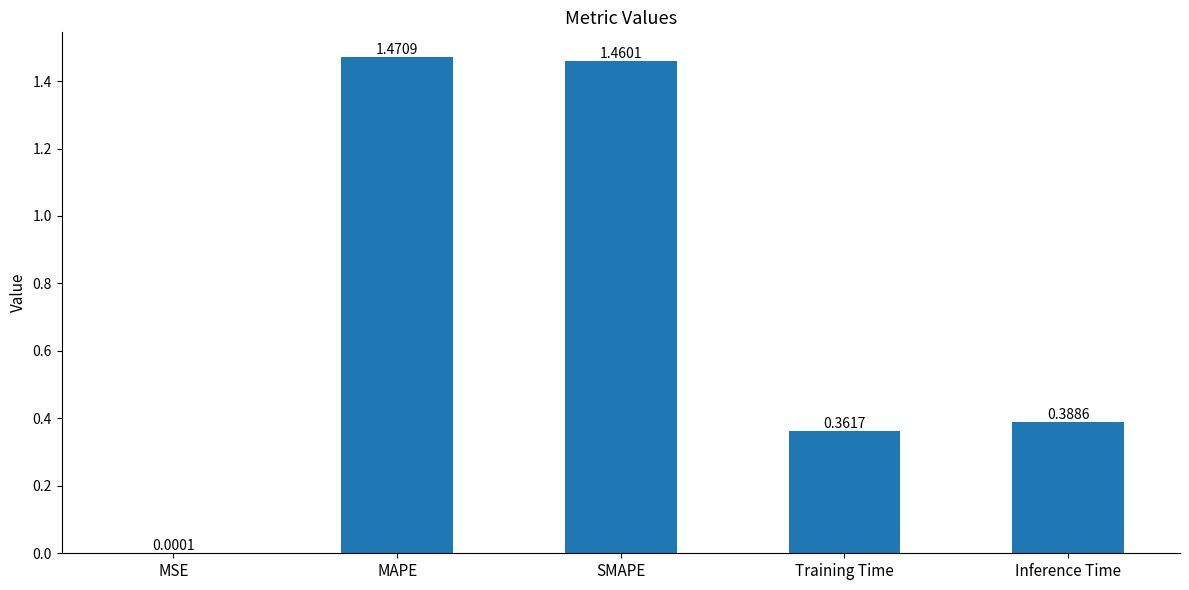

What is the sum of all values?

3.7